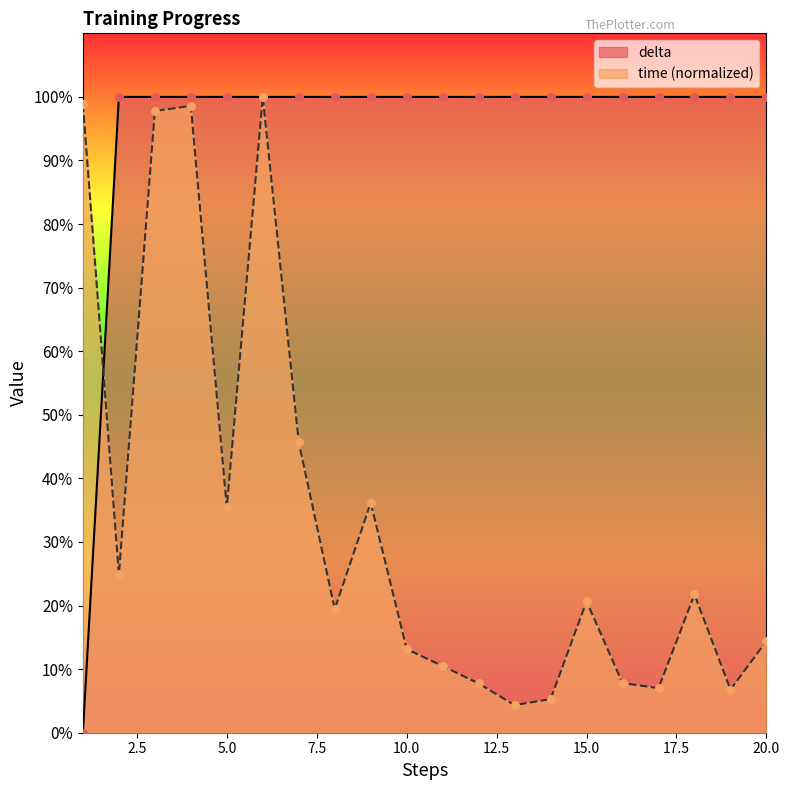

What is the total value across all series at 9?

136.2